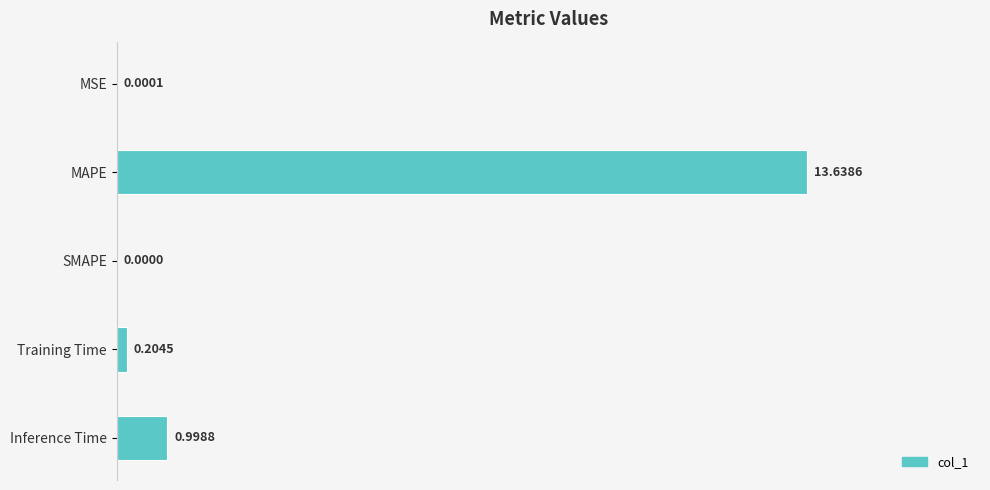

What is the sum of all values?

14.8